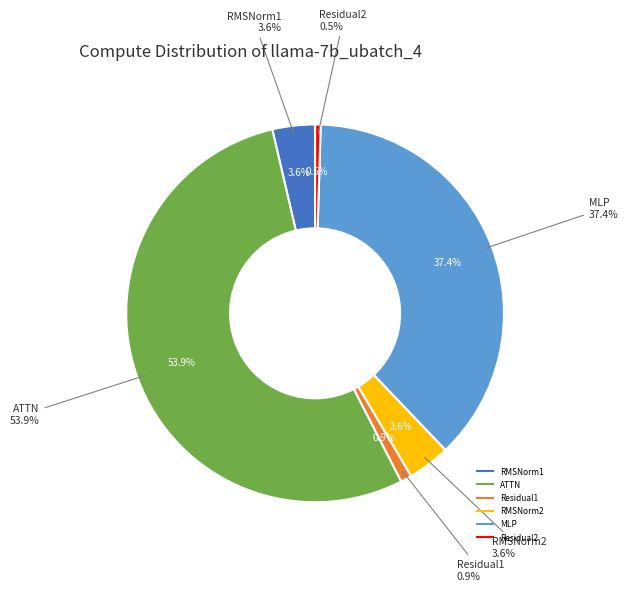

Which category has the biggest portion of the pie?

ATTN